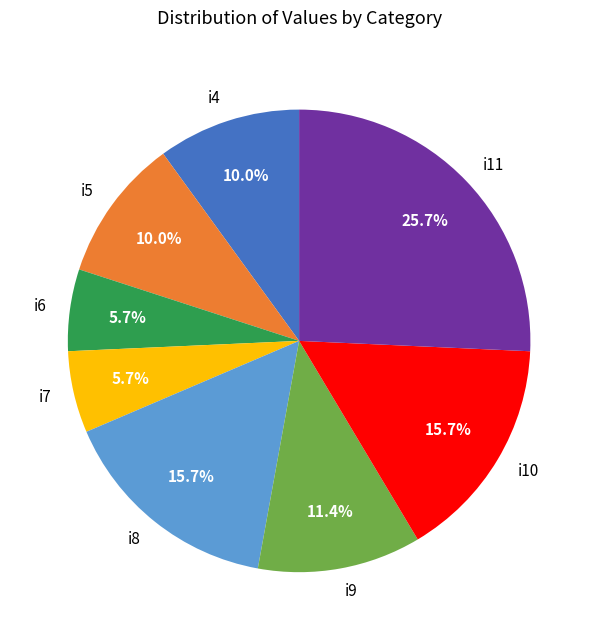

Does any single category account for the majority?

No